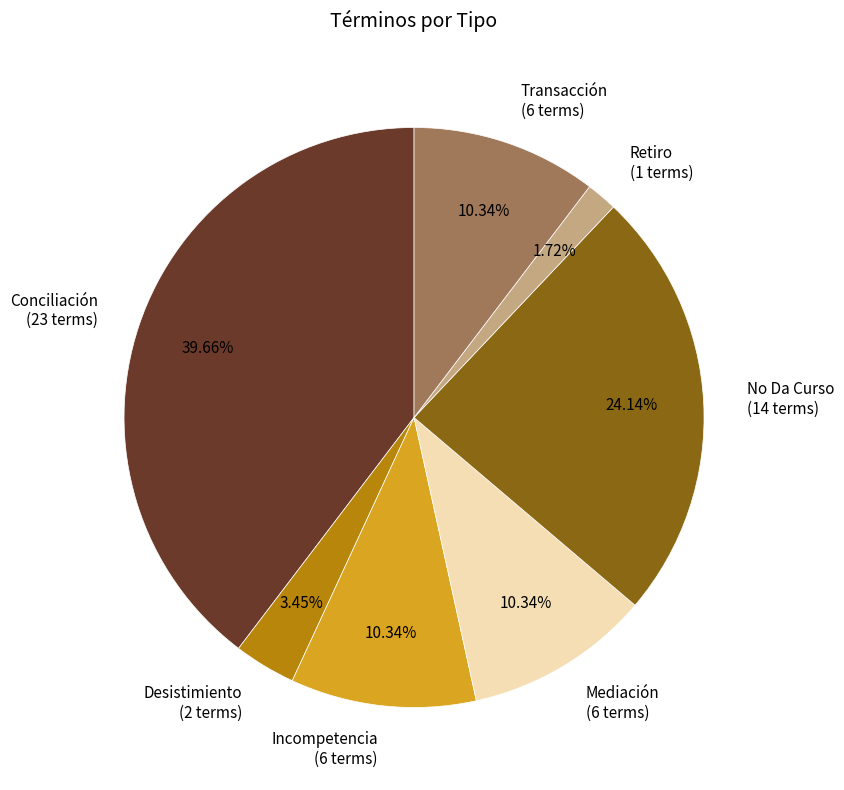

Does any single category account for the majority?

No